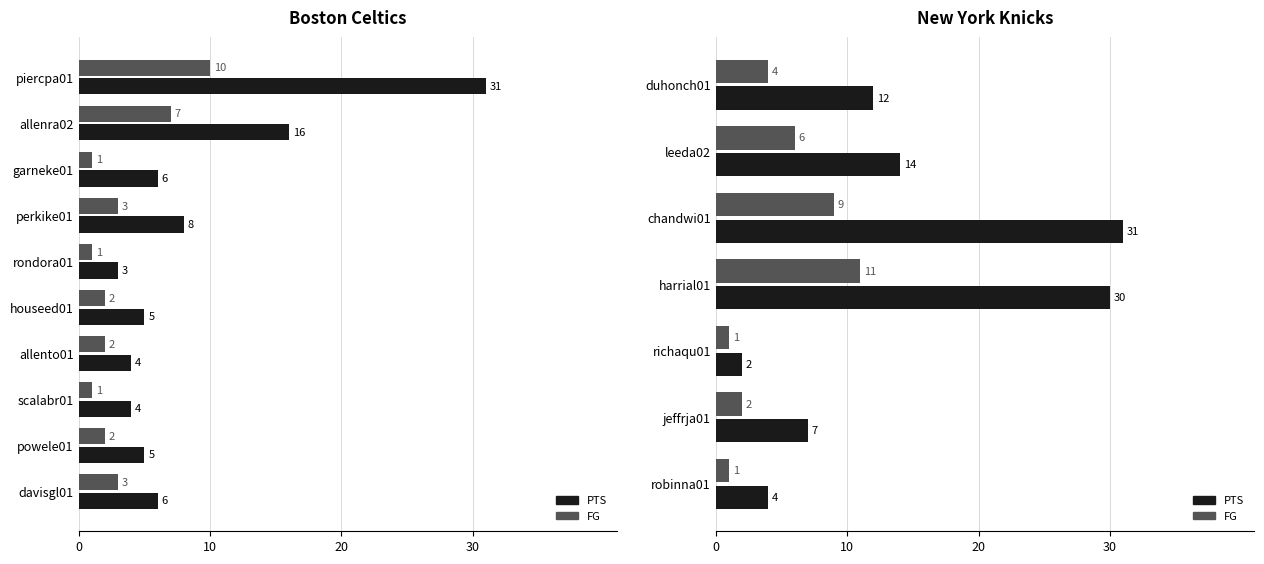

Rank the series by their maximum value, from highest to lowest.

PTS, FG